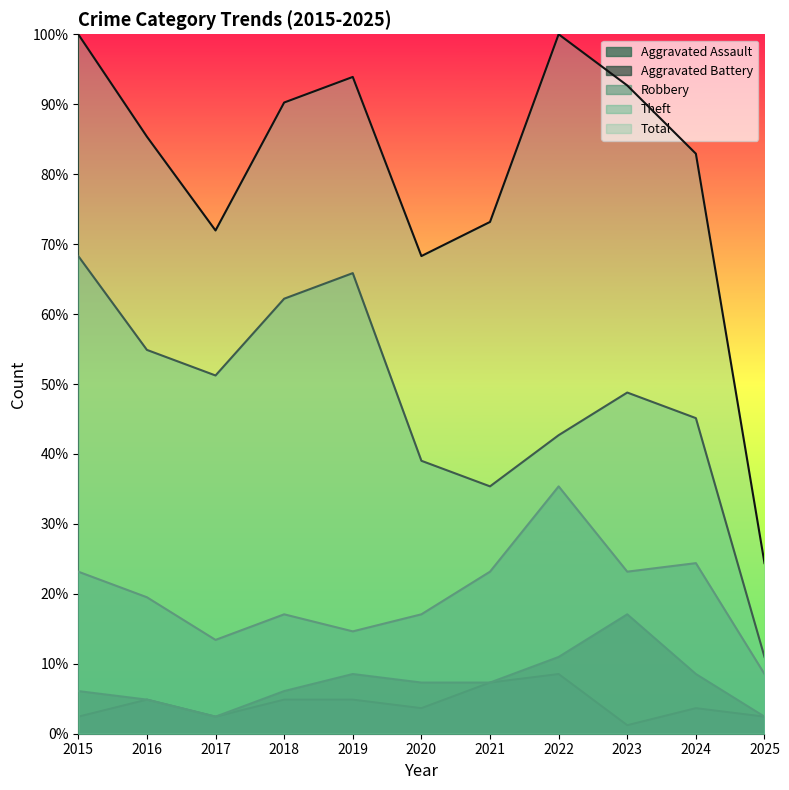

True or false: Robbery and Aggravated Assault cross at least once.

False